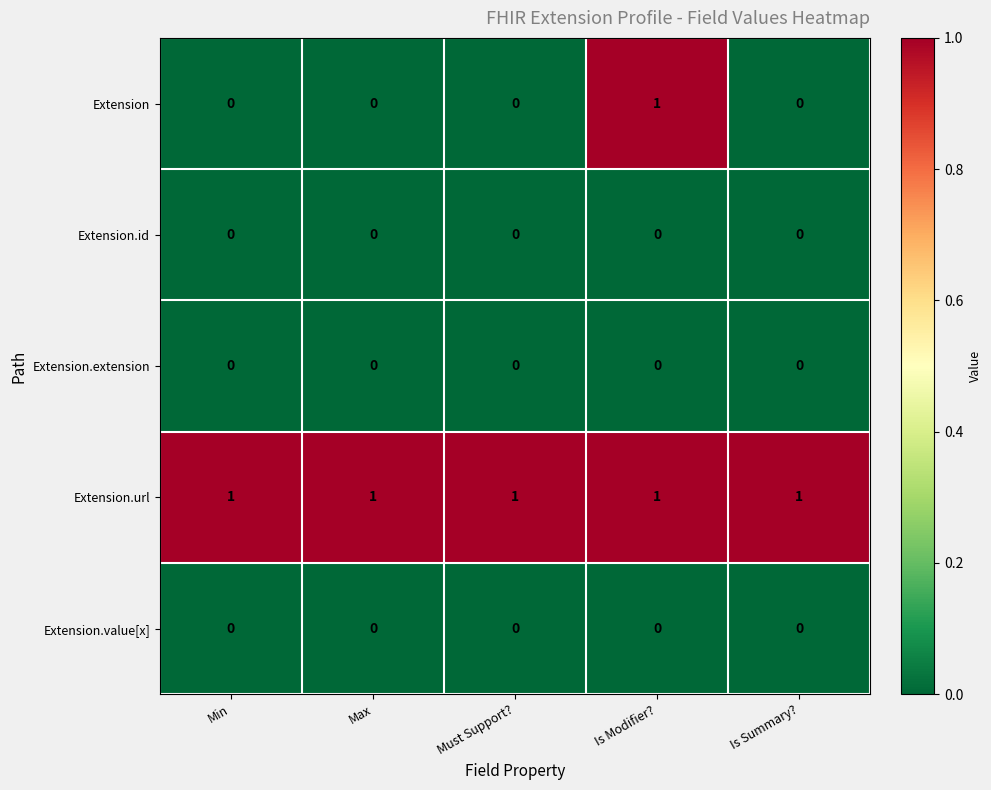

True or false: Extension.id has a value of 0 at Is Summary?.

True